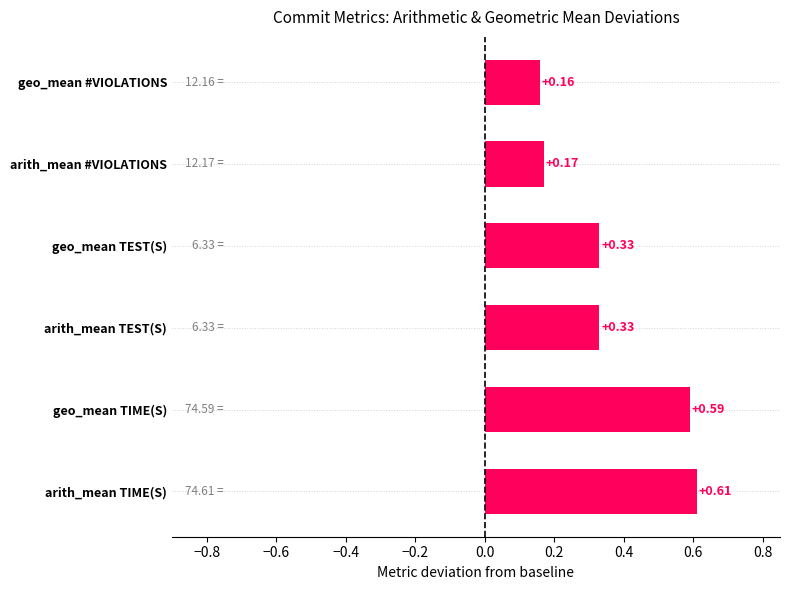

What is the difference between the second highest and second lowest values?

0.4